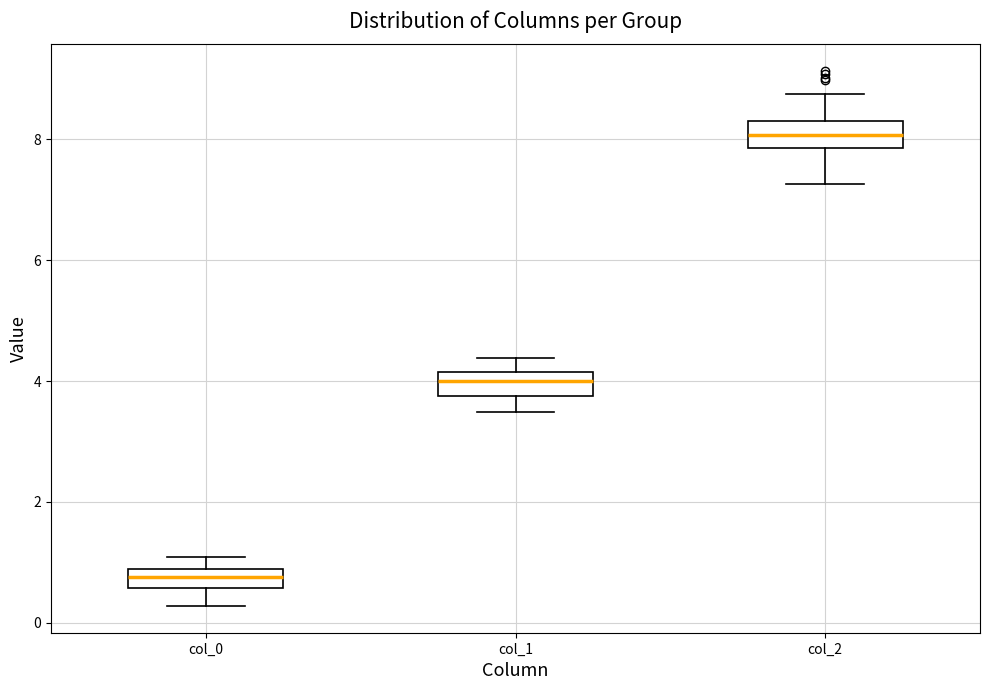

Reading left to right, transcribe this box plot: for each box, give where its median line is, the range the box spans, and where its two whiskers end, as read against the y-axis. The values are not printed on the chart, so give them approximately, as read against the axis.

col_0: median 0.8 (inside the box), box 0.6 to 0.8, whiskers 0.2 to 1.0
col_1: median 4.0, box 3.8 to 4.2, whiskers 3.4 to 4.4
col_2: median 8.0, box 7.8 to 8.2, whiskers 7.2 to 8.8